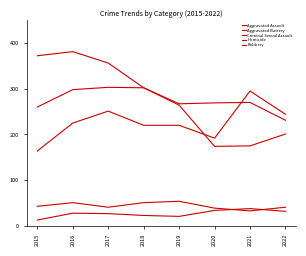

Is the value of Criminal Sexual Assault at 2015 greater than the value of Aggravated Assault at 2018?

No